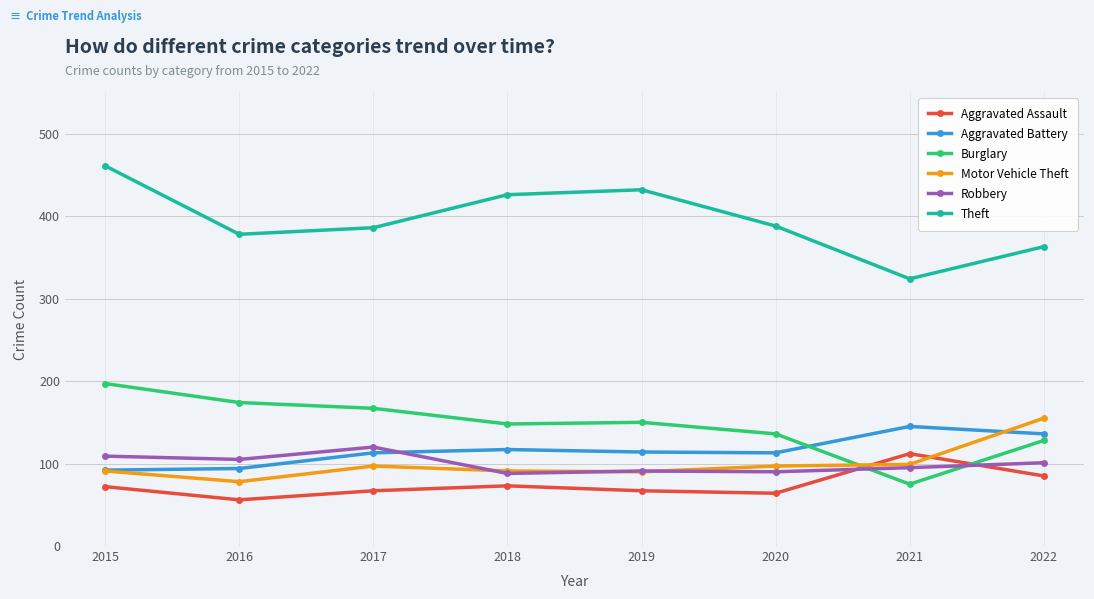

Does the chart have visible grid lines?

Yes